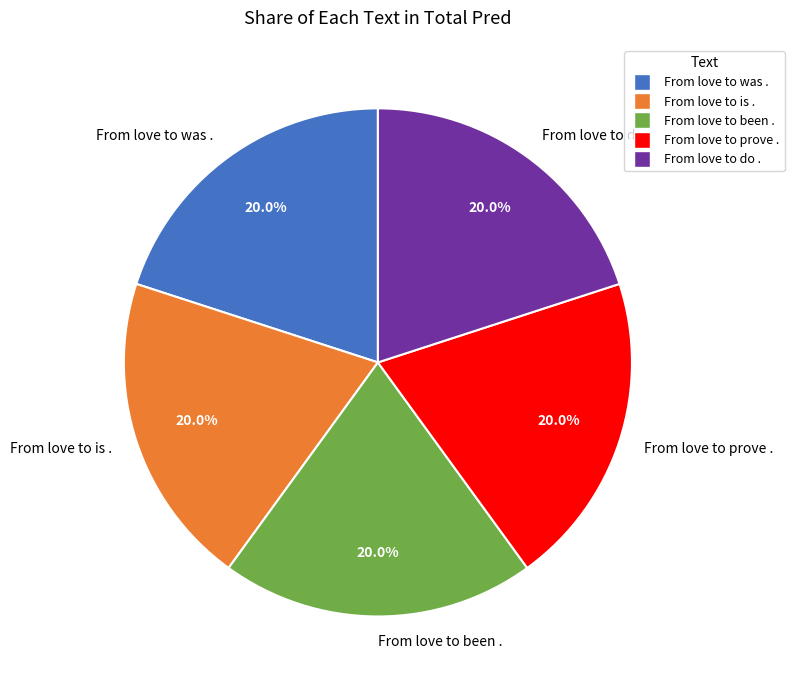

Does From love to is . represent more than half of the total?

No